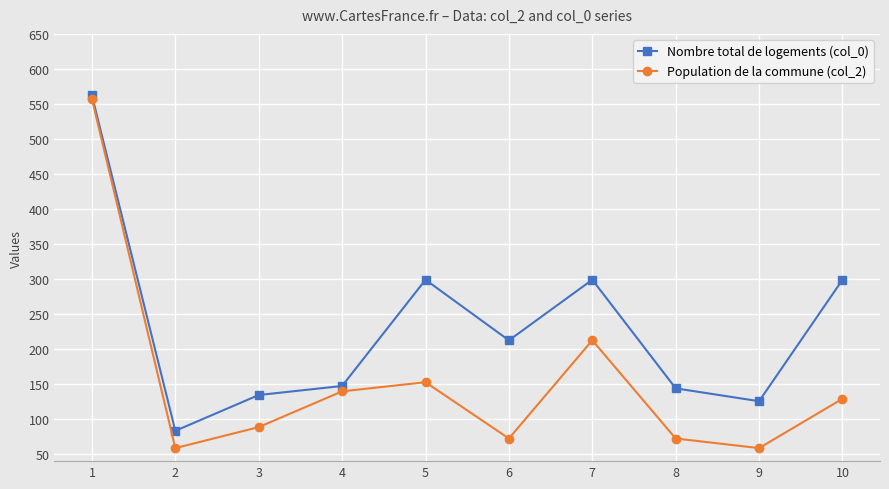

True or false: Population de la commune (col_2) and Nombre total de logements (col_0) intersect in this chart.

False